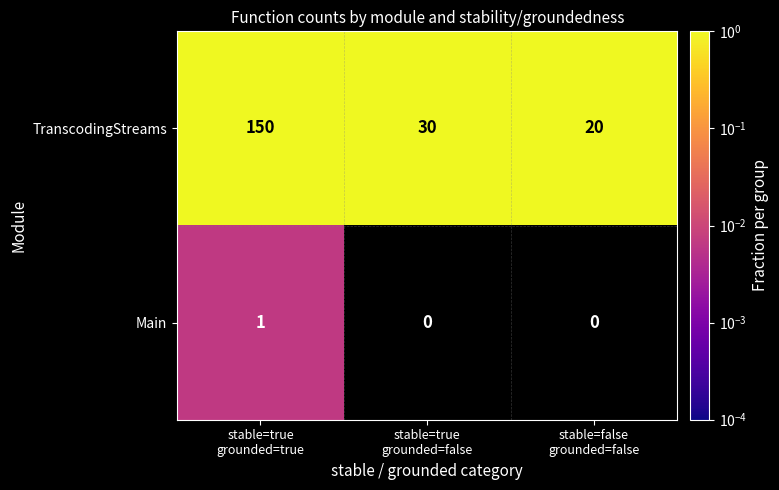

Rank the series at stable=true
grounded=false from highest to lowest value.

TranscodingStreams, Main